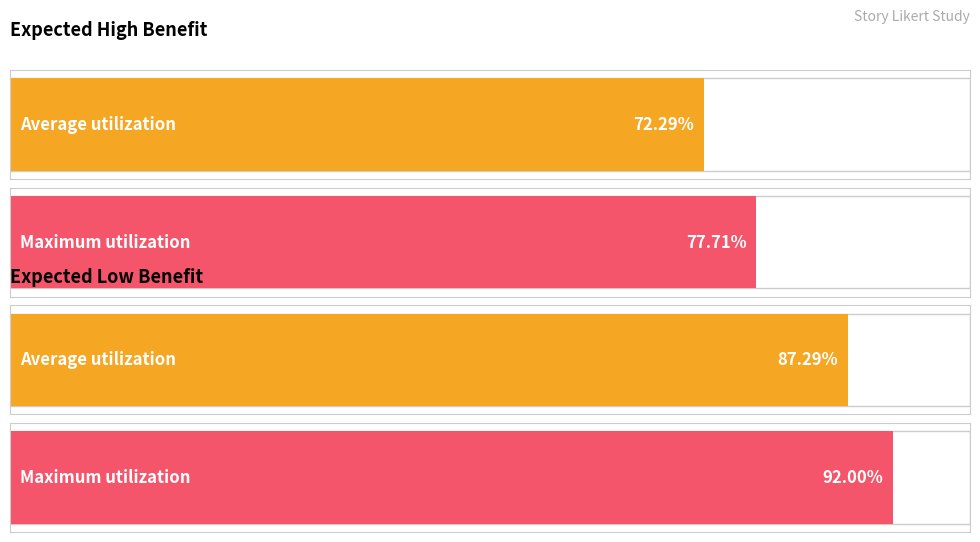

Which series has the widest spread of values?

expected_high_benefit